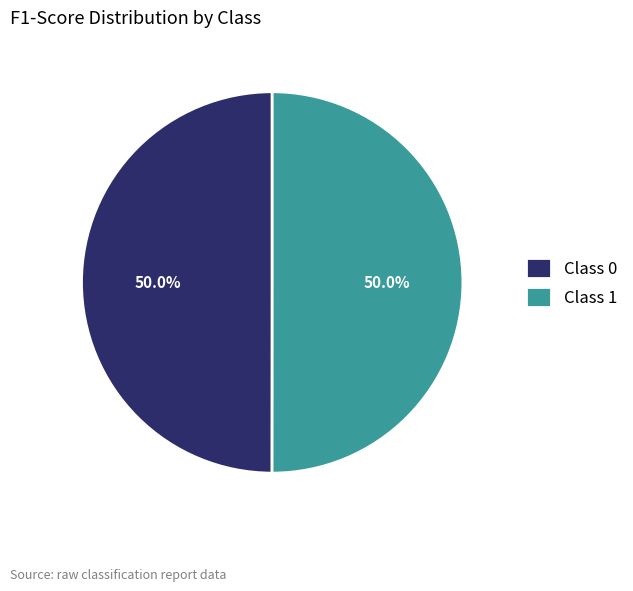

How much of the chart is everything except Class 0?

50.0%